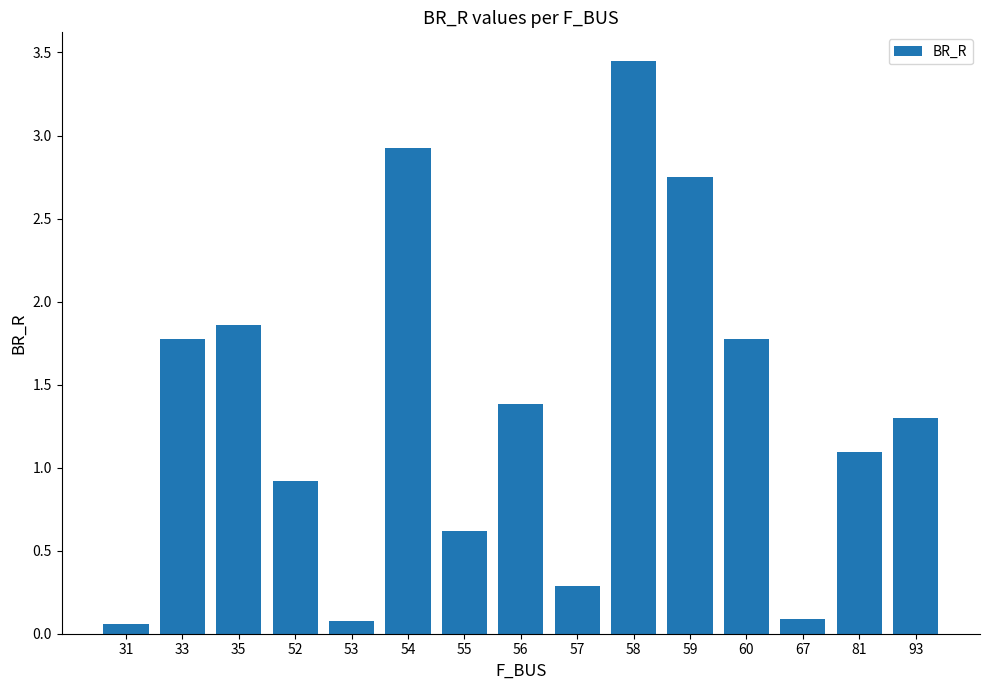

The chart shows a value of 3.0 at 33. True or false?

False